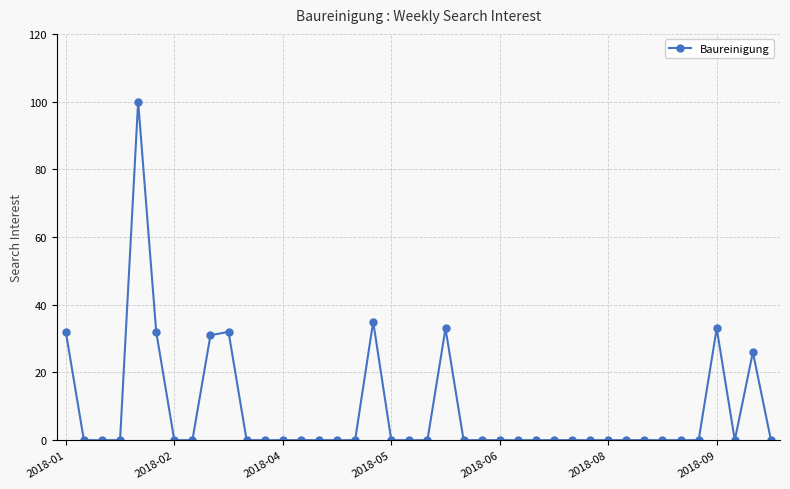

What is the sum of all values?

354